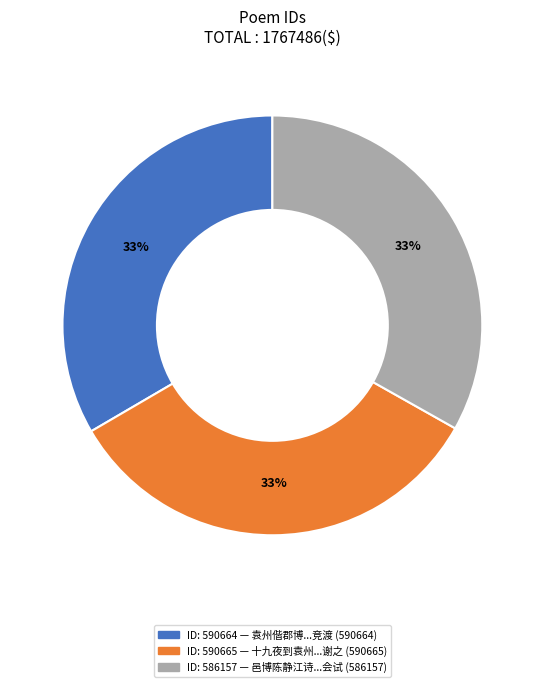

Count the number of slices in the pie.

3